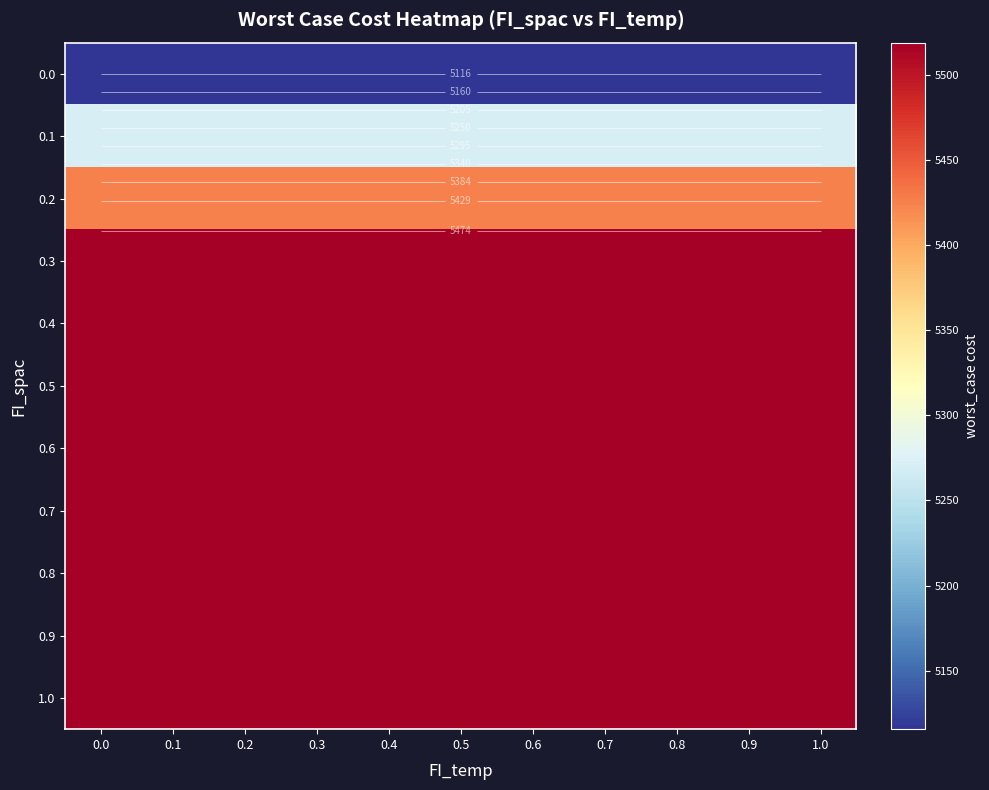

Rank the series by their maximum value, from highest to lowest.

0.3, 0.4, 0.5, 0.6, 0.7, 0.8, 0.9, 1.0, 0.2, 0.1, 0.0